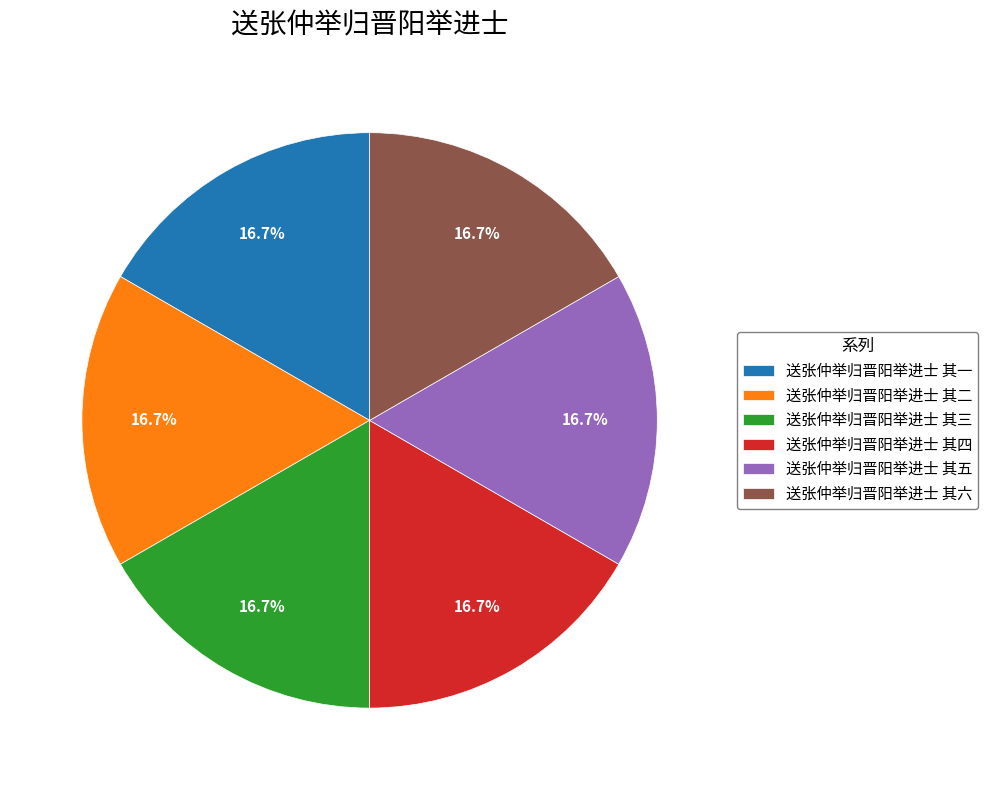

Count the number of slices in the pie.

6